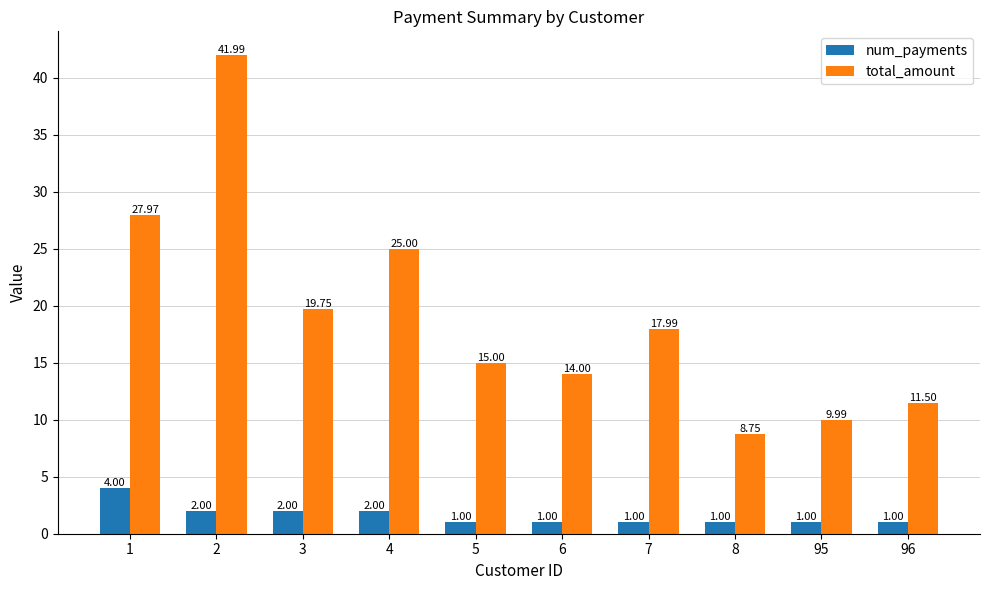

Rank the series at 1 from lowest to highest value.

num_payments, total_amount